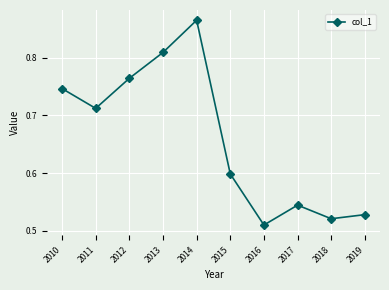

Does the chart display data point markers on the line(s)?

Yes